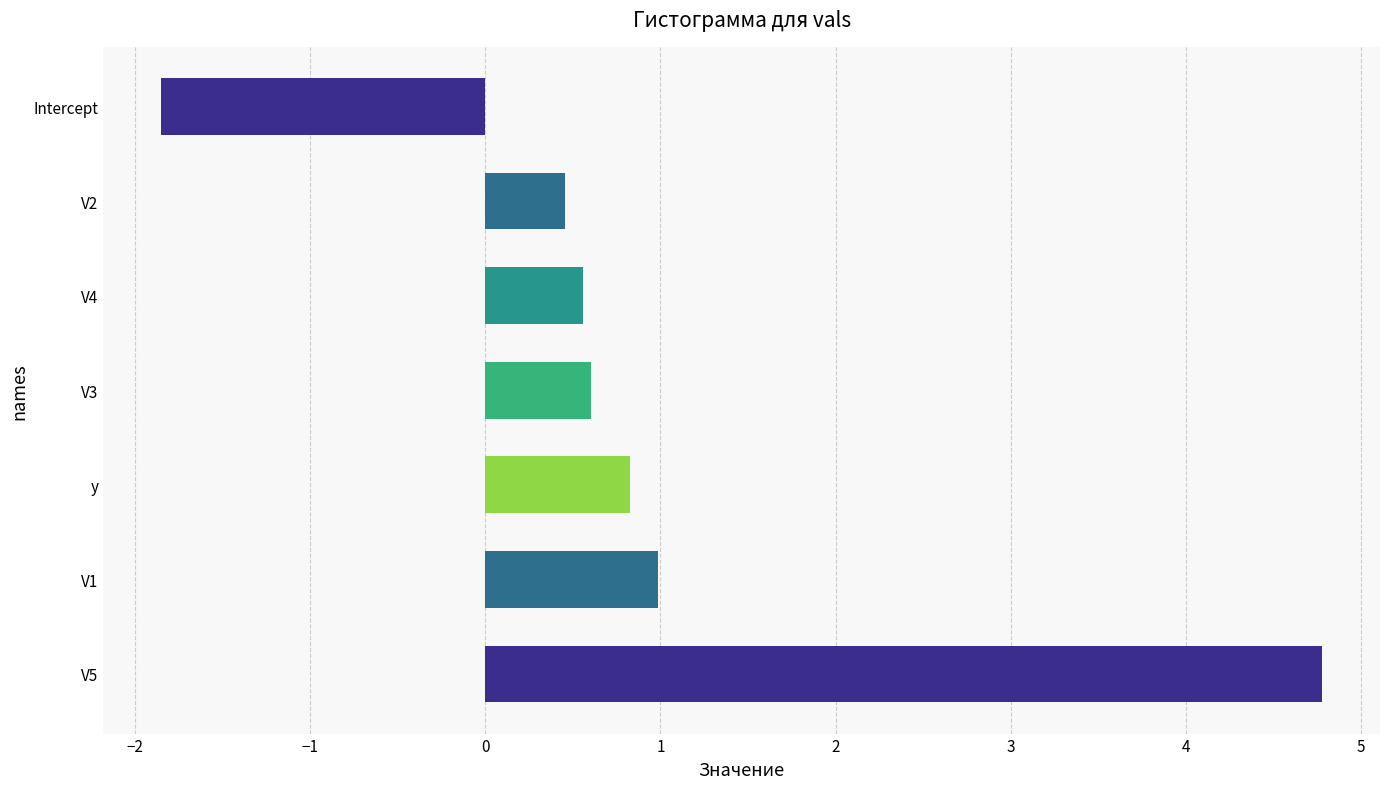

True or false: the data shows 0.6 at V4.

True